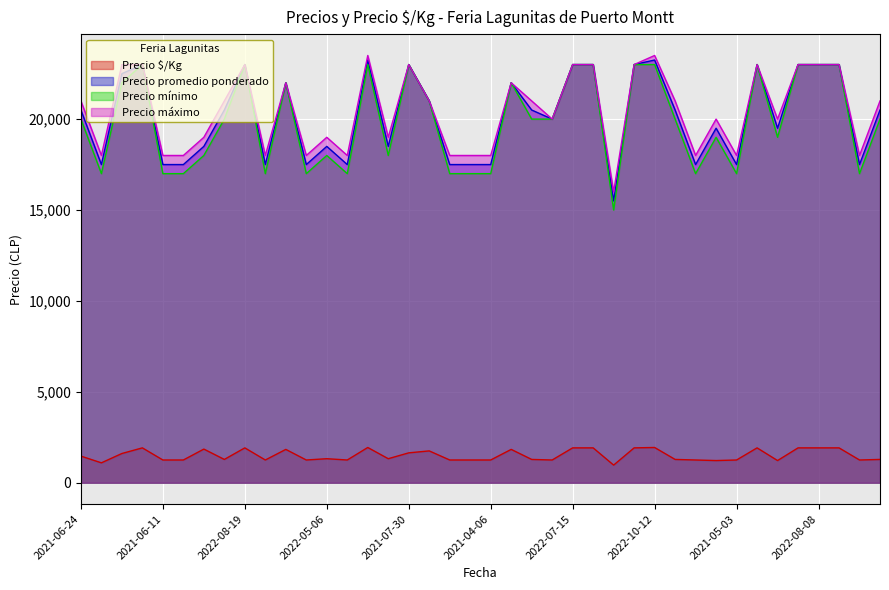

What are all the series names shown in the legend?

Precio $/Kg, Precio promedio ponderado, Precio mínimo, Precio máximo